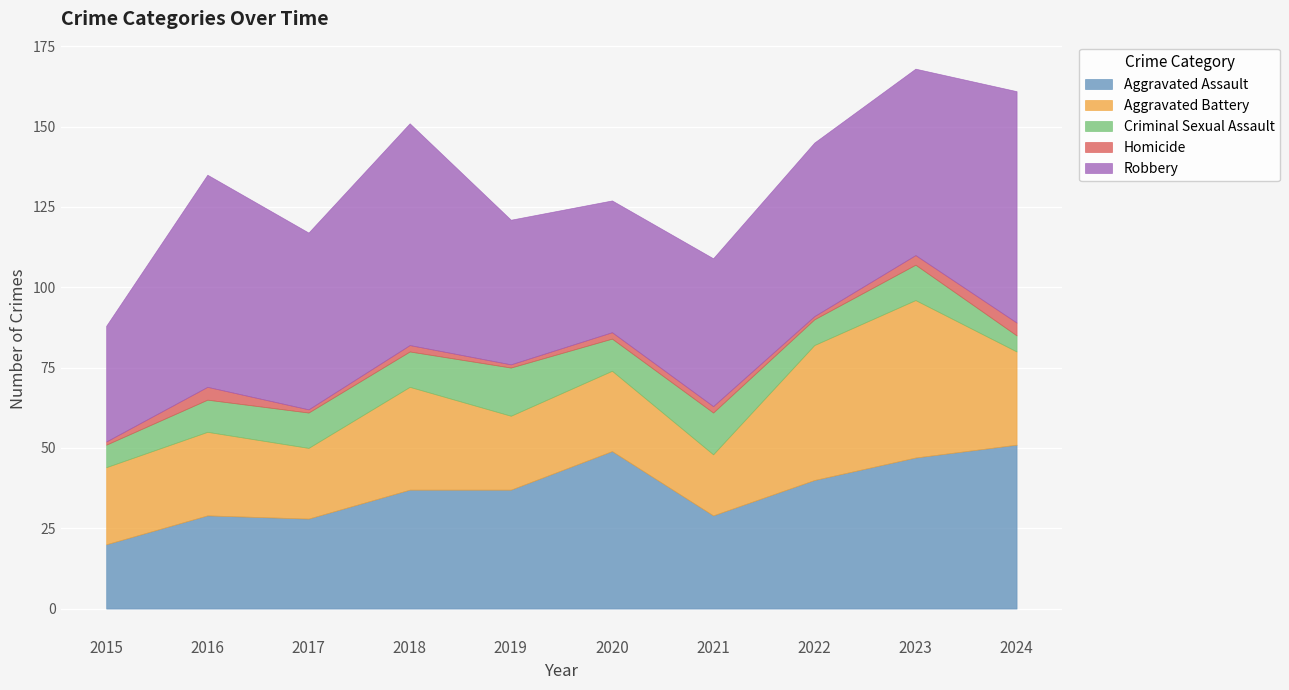

Which category has the lowest value in the Homicide series?

2015